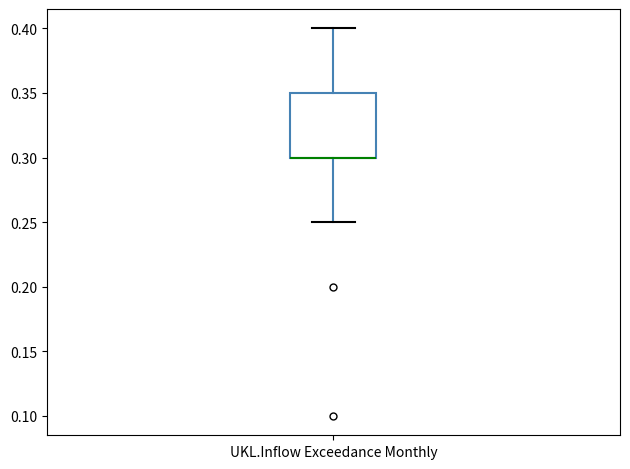

Where does the lower whisker of the box for UKL.Inflow Exceedance Monthly end on the y-axis? The values are not printed on the chart, so give them approximately, as read against the axis.

0.25